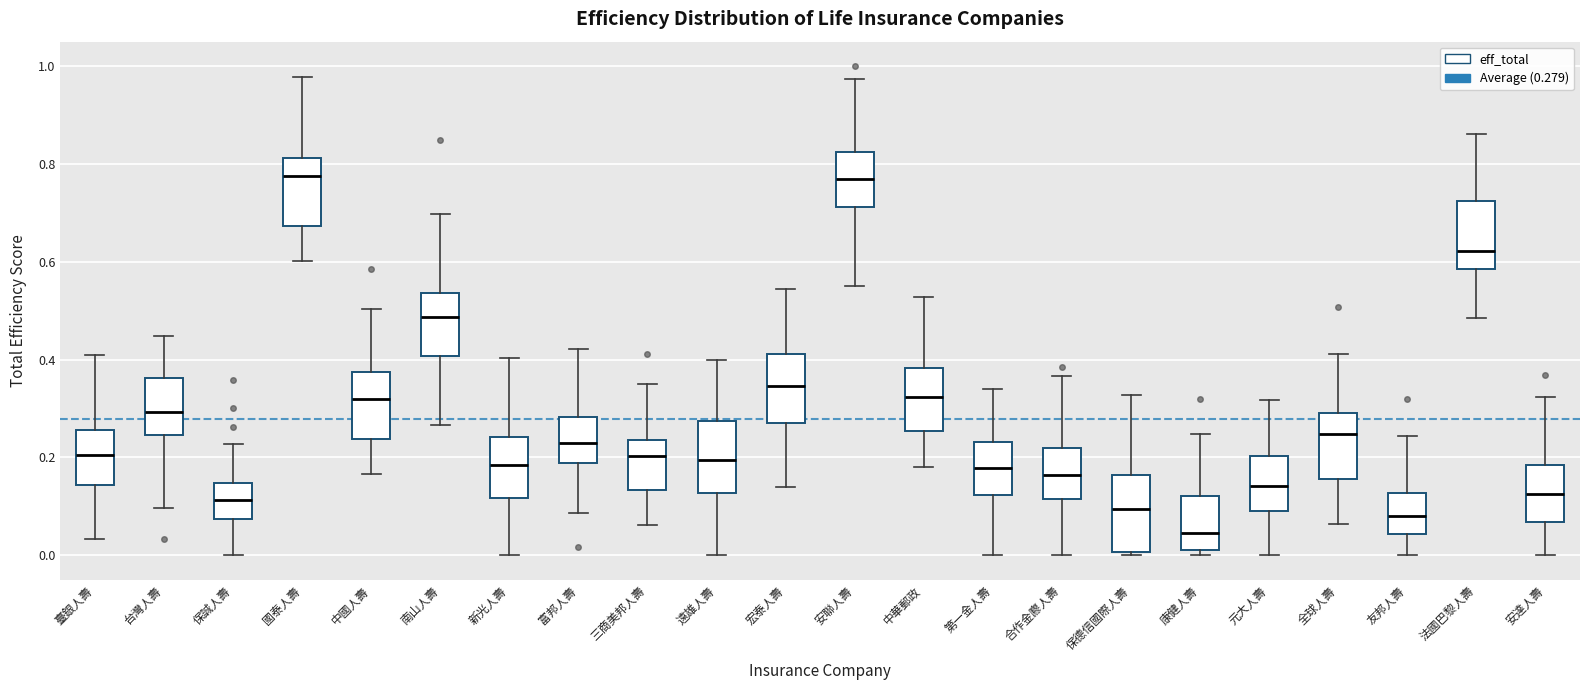

Where does the upper whisker of the box for 國泰人壽 end on the y-axis? The values are not printed on the chart, so give them approximately, as read against the axis.

0.98